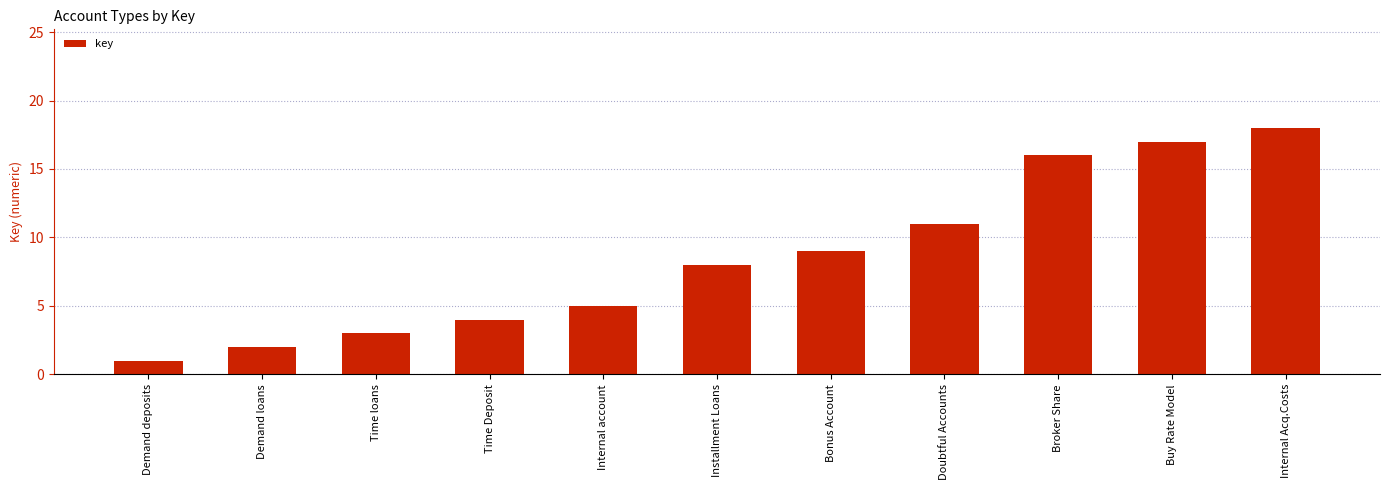

Does the chart contain stacked bars?

No